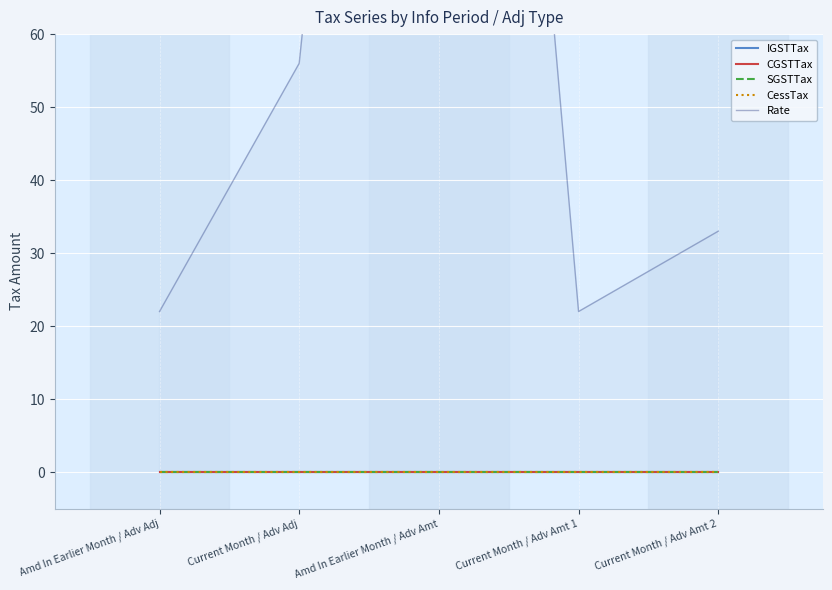

At which label does Rate first exceed 33?

Current Month / Adv Adj